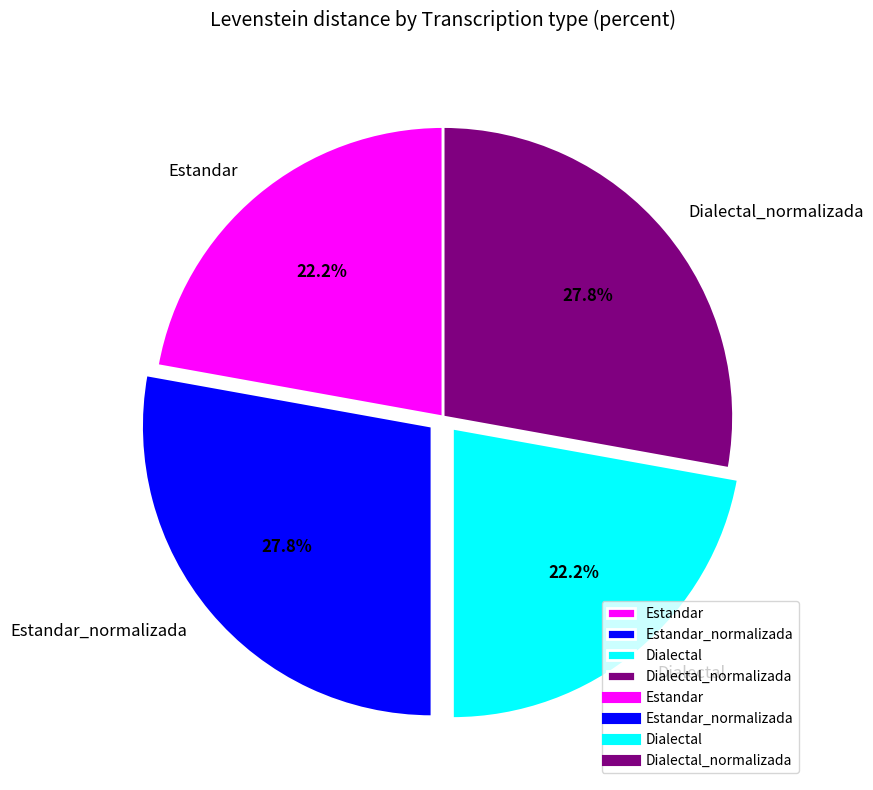

How many segments does this pie chart have?

4